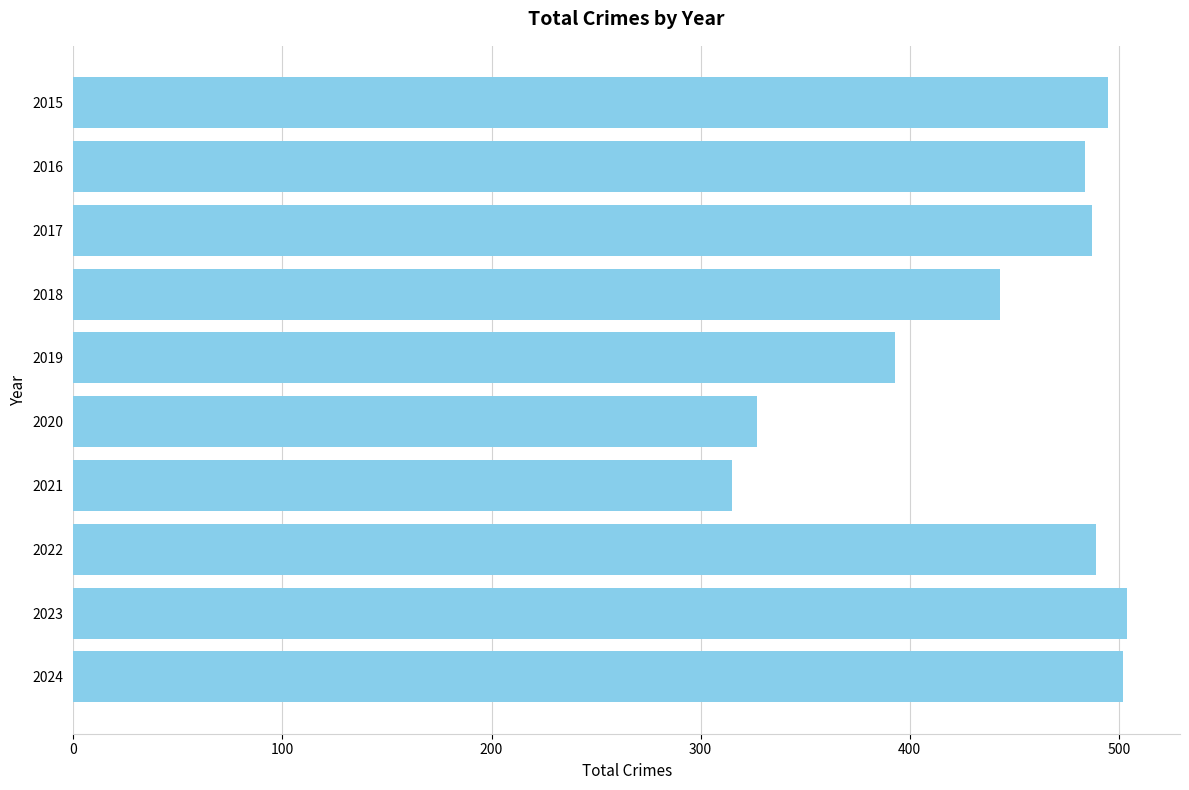

At which label is the value closest to 409?

2019